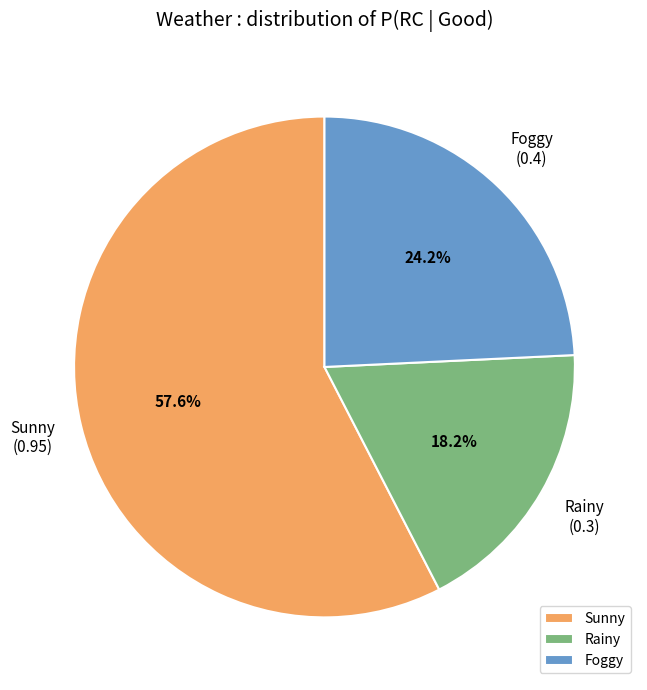

How many slices are in this pie chart?

3